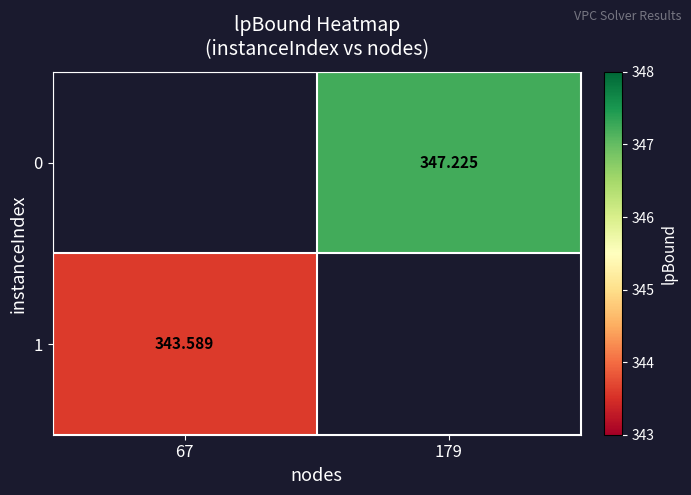

Rank the categories by 0 value from lowest to highest.

67, 179